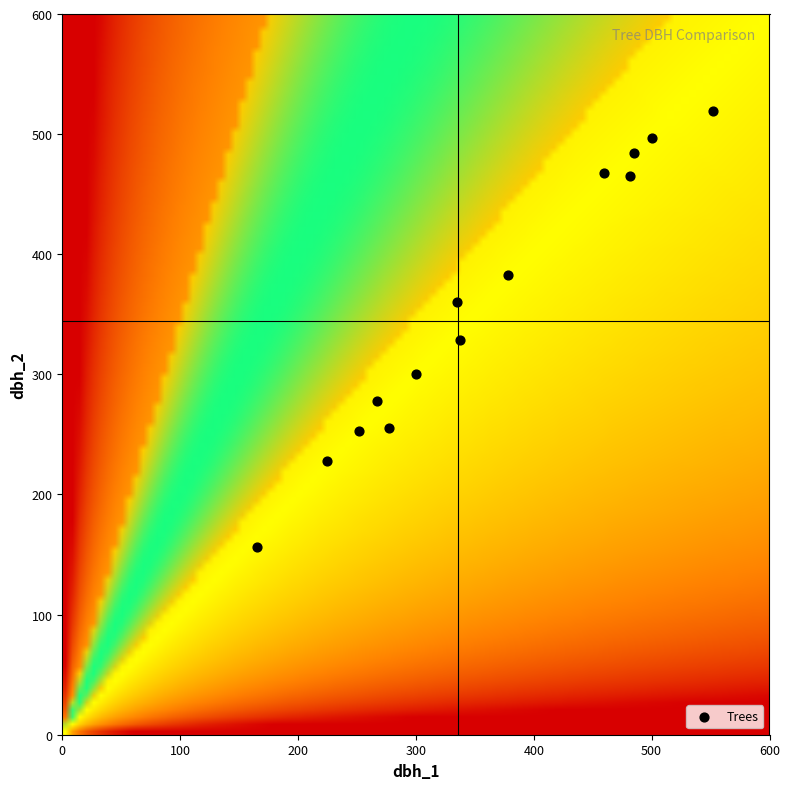

Count the number of points in this scatter plot.

14